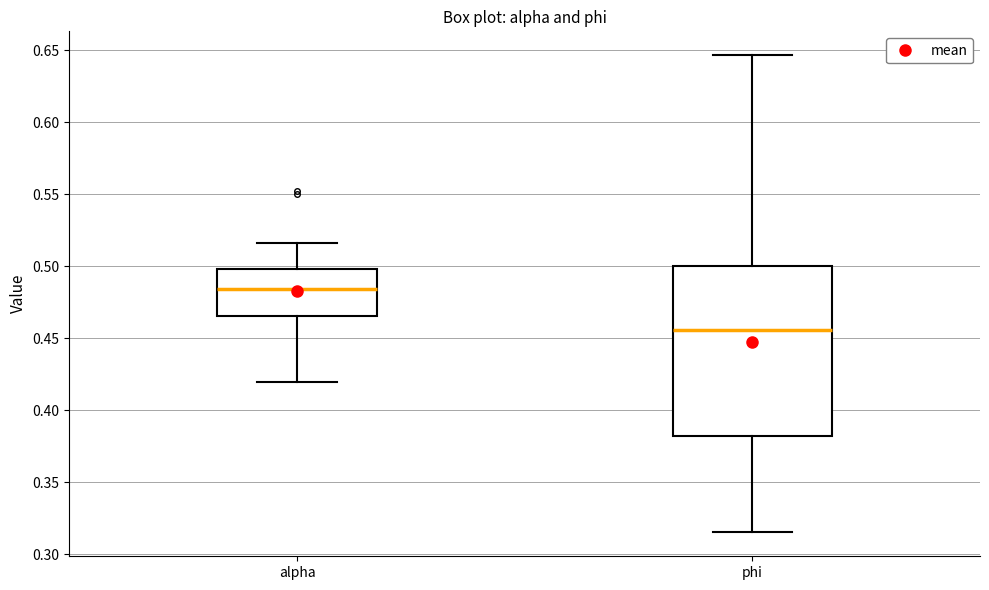

Which box has the lowest median line?

phi